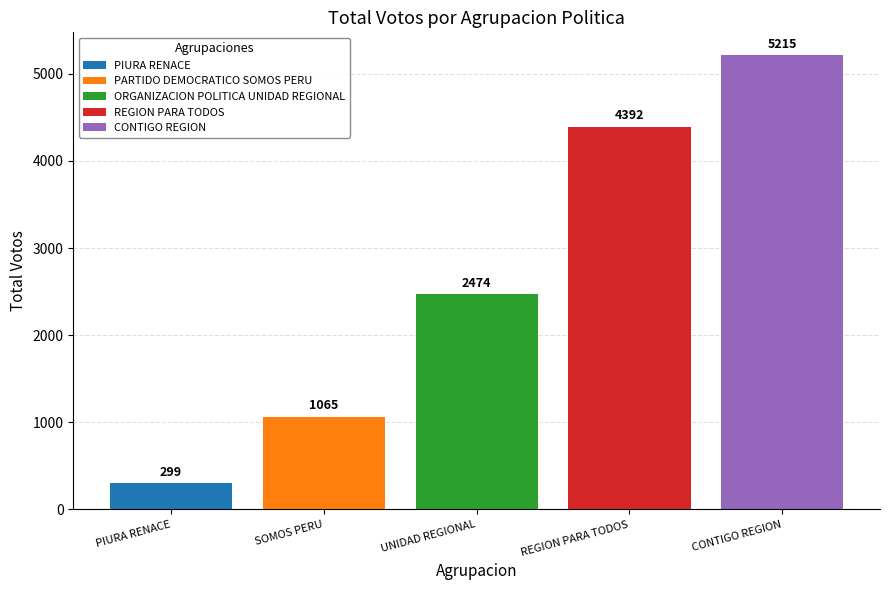

What is the total value across all series at SOMOS PERU?

1065